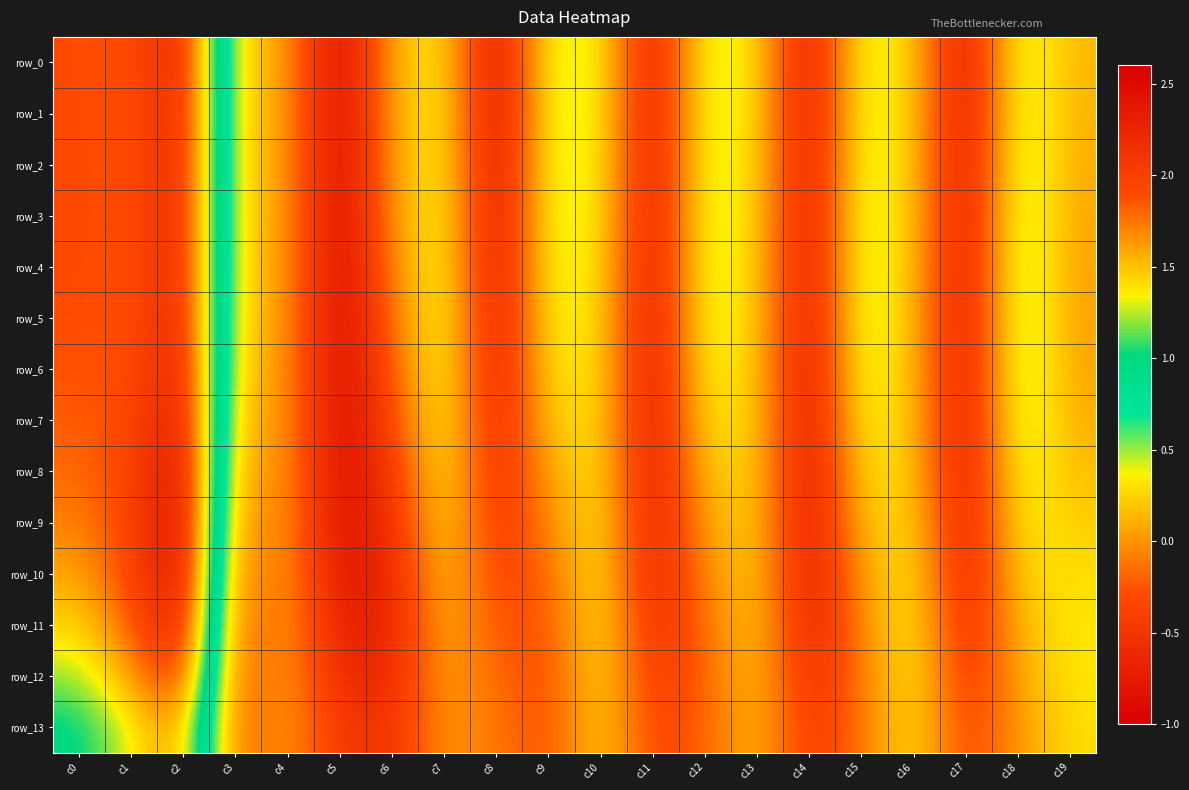

The value of row_13 at c18 is 0.0. True or false?

True